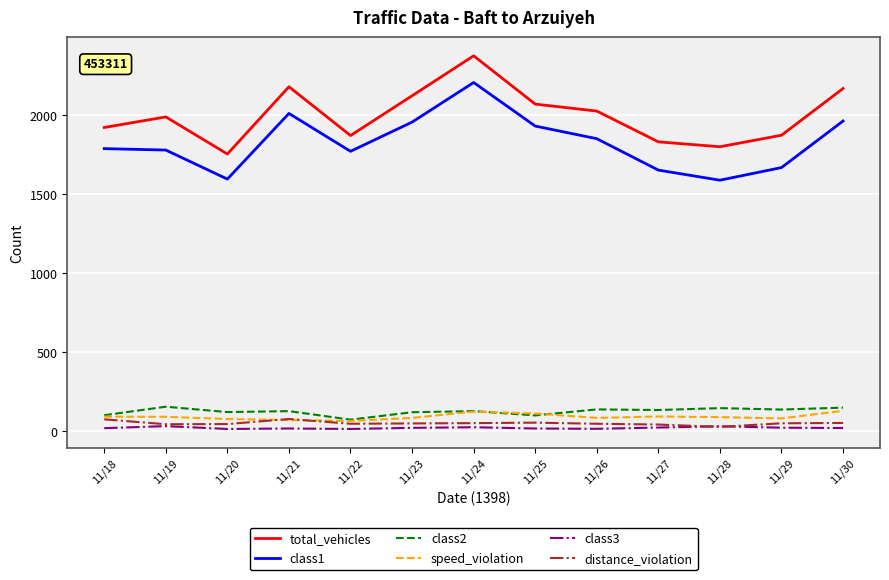

At how many categories does at least one series exceed 18?

13